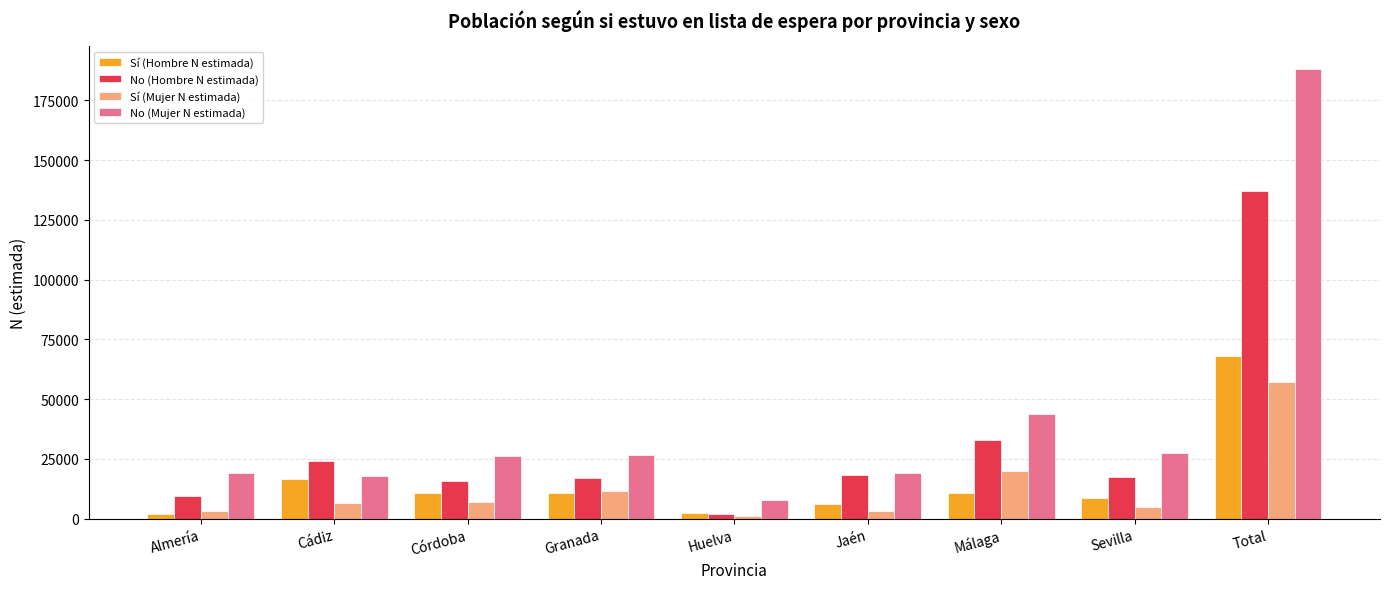

Where is No (Mujer N estimada) nearest to the value 97983?

Málaga